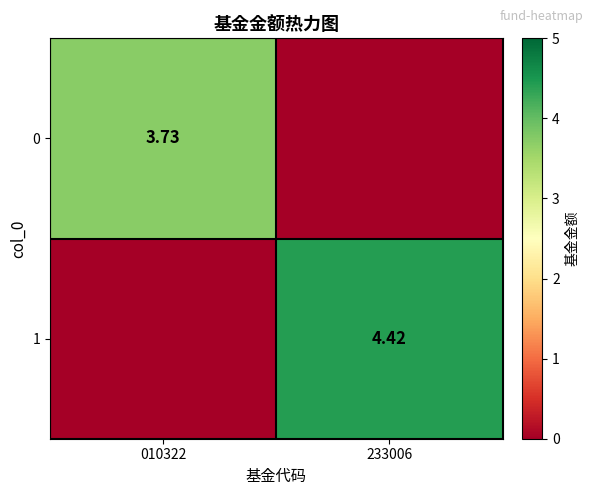

Is the value of 1 at 233006 greater than the value of 0 at 010322?

Yes